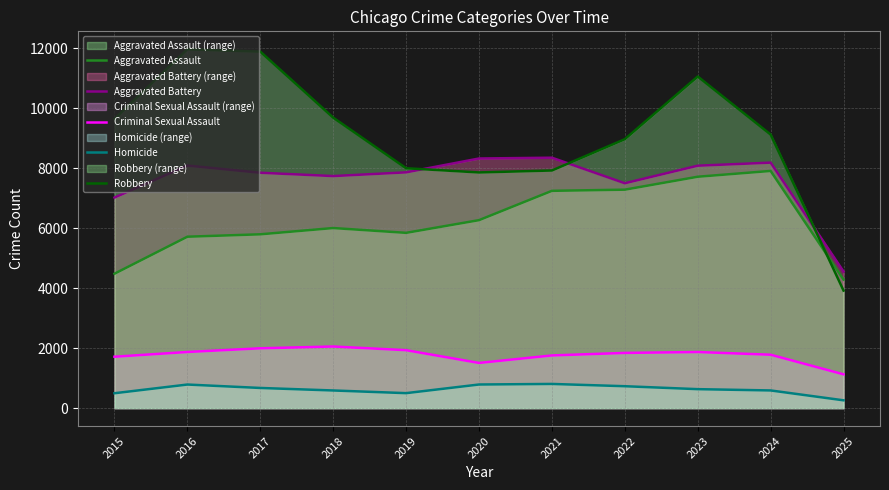

What is the sum of the Aggravated Battery values at 2018 and 2025?

12284